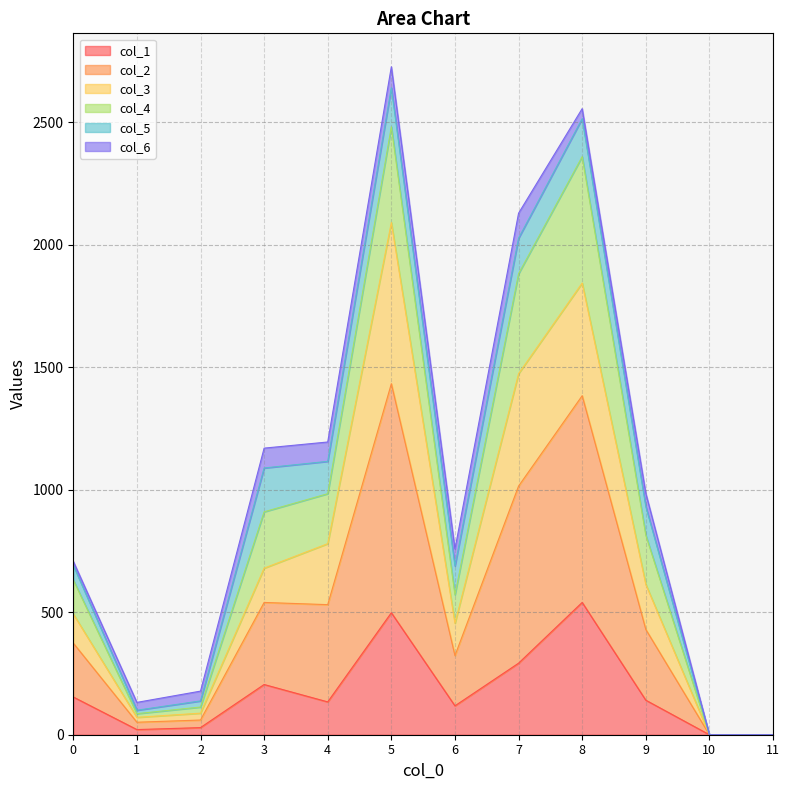

Between 1 and 2, which series saw the biggest shift?

col_2